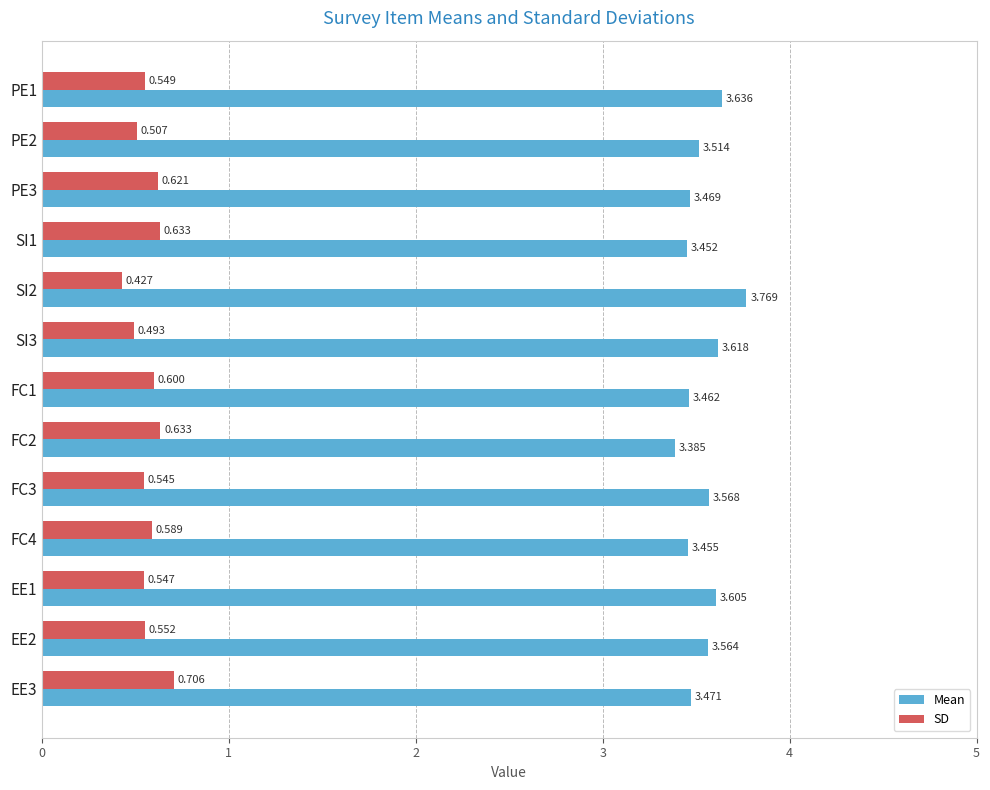

Which series has the largest range (max minus min)?

Mean